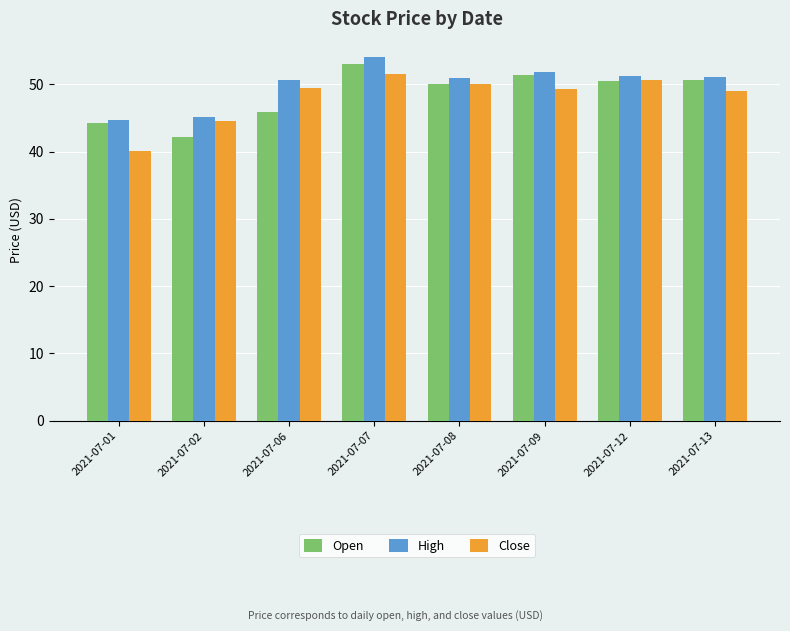

Rank the series by their maximum value, from lowest to highest.

Close, Open, High